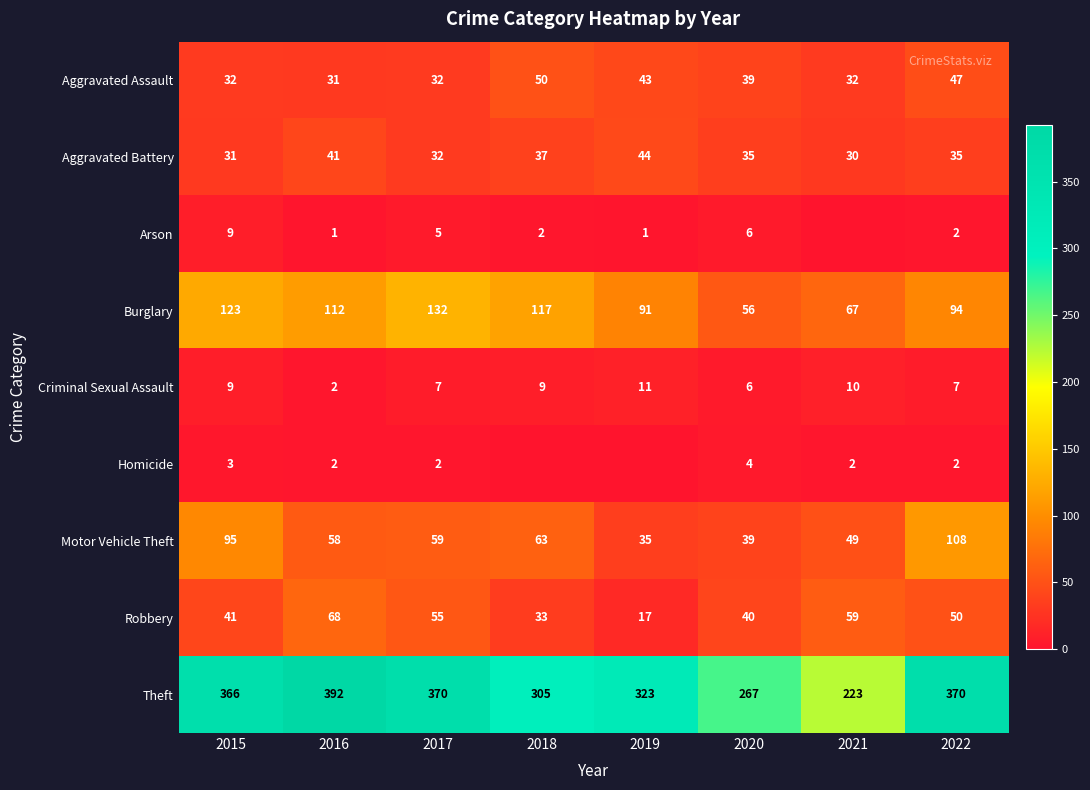

Between 2016 and 2018, which is larger?

2018